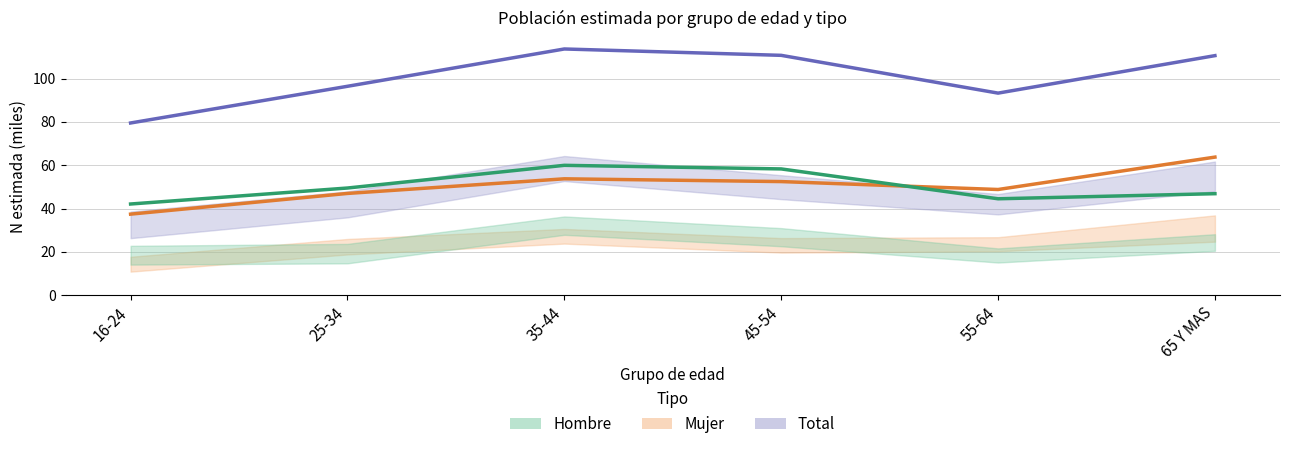

What is the sum of the Mujer values at 25-34 and 35-44?

100.7